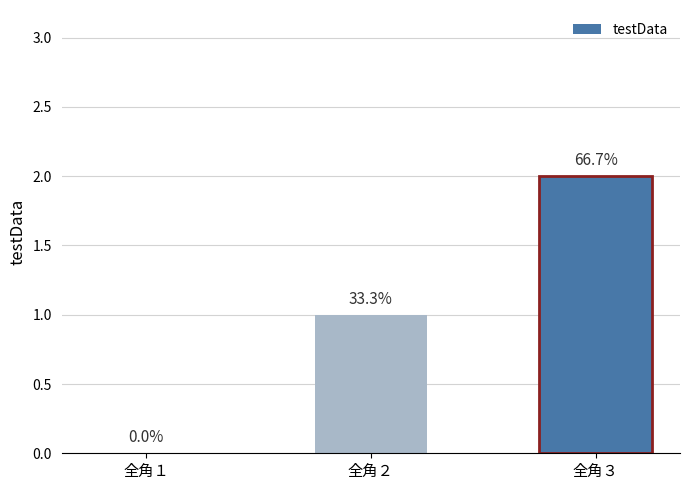

Reading left to right, list all the values displayed in this chart.

0	1	2